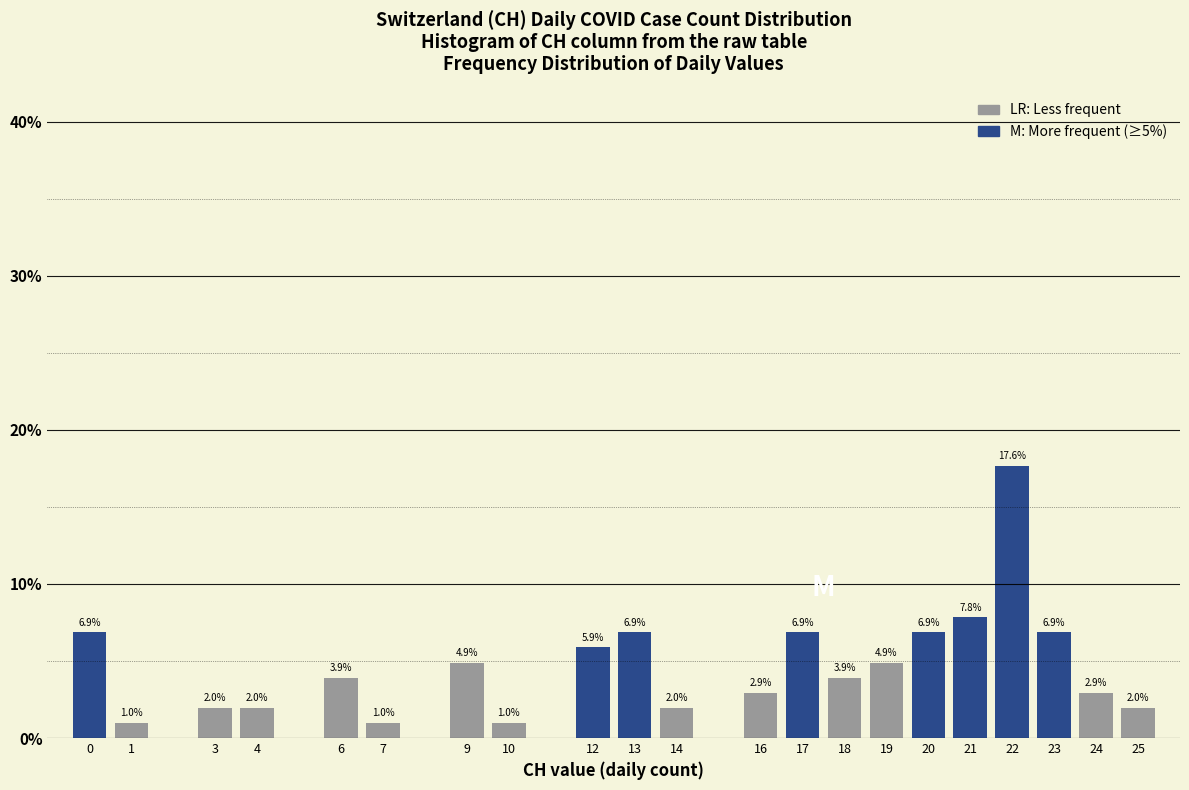

Reading left to right, what are all the values shown in this chart?

6.9	1.0	2.0	2.0	3.9	1.0	4.9	1.0	5.9	6.9	2.0	2.9	6.9	3.9	4.9	6.9	7.8	17.6	6.9	2.9	2.0